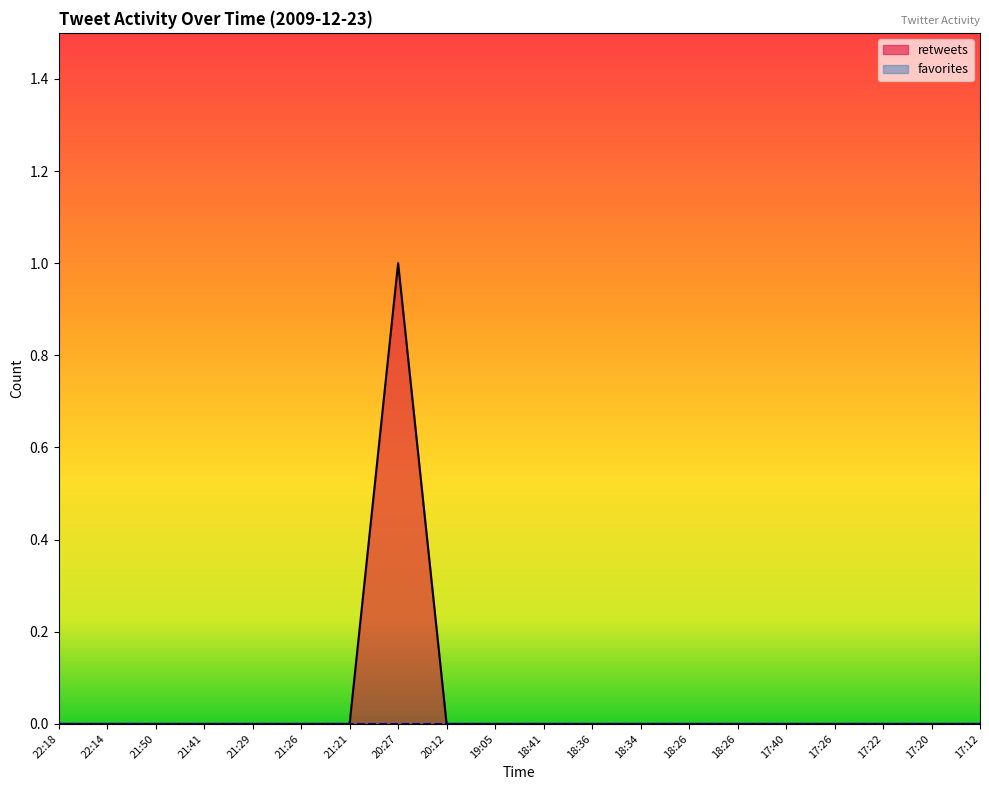

The value at 18:36 is 0. True or false?

True